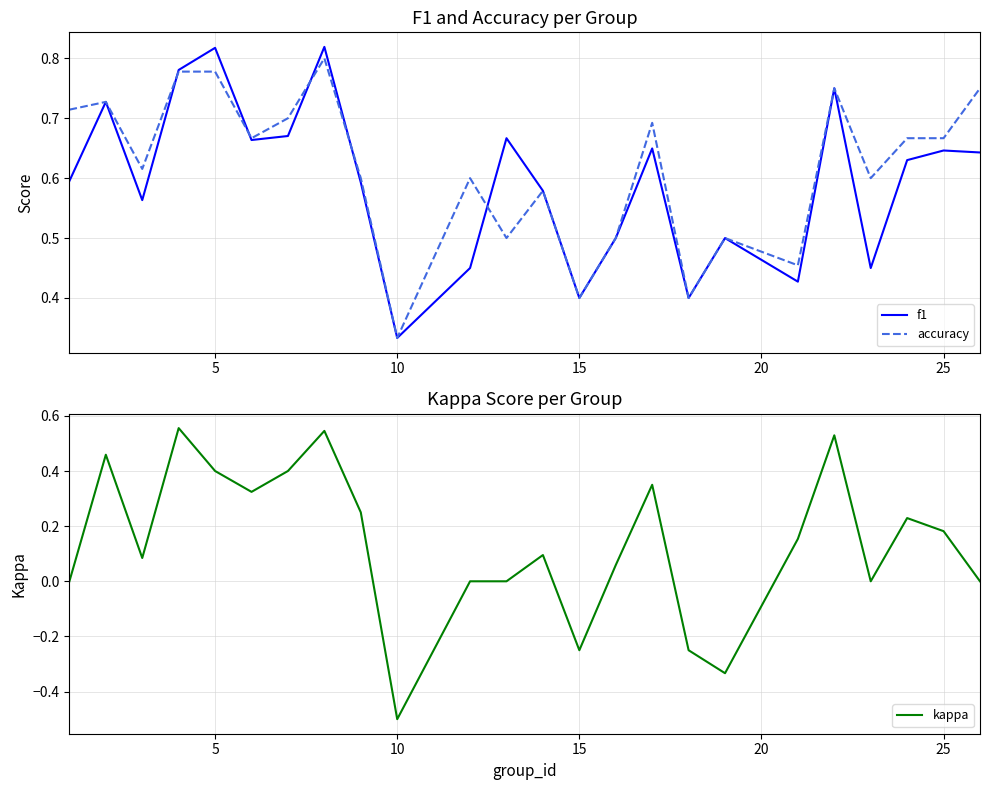

Reading left to right, transcribe all the data shown in this chart.

f1: 0.6	0.7	0.6	0.8	0.8	0.7	0.7	0.8	0.6	0.3	0.5	0.7	0.6	0.4	0.5	0.6	0.4	0.5	0.4	0.8	0.5	0.6	0.6	0.6
accuracy: 0.7	0.7	0.6	0.8	0.8	0.7	0.7	0.8	0.6	0.3	0.6	0.5	0.6	0.4	0.5	0.7	0.4	0.5	0.5	0.8	0.6	0.7	0.7	0.8
kappa: 0.0	0.5	0.1	0.6	0.4	0.3	0.4	0.5	0.2	-0.5	0.0	0.0	0.1	-0.2	0.1	0.3	-0.2	-0.3	0.2	0.5	0.0	0.2	0.2	0.0